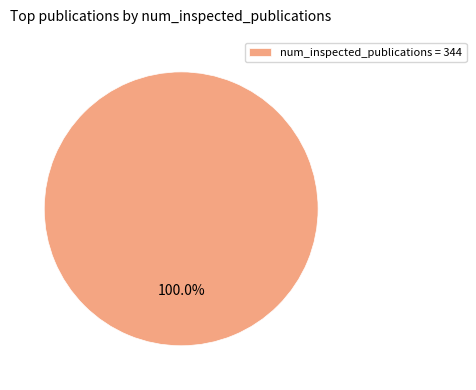

Rank the categories by value from lowest to highest.

num_inspected_publications = 344